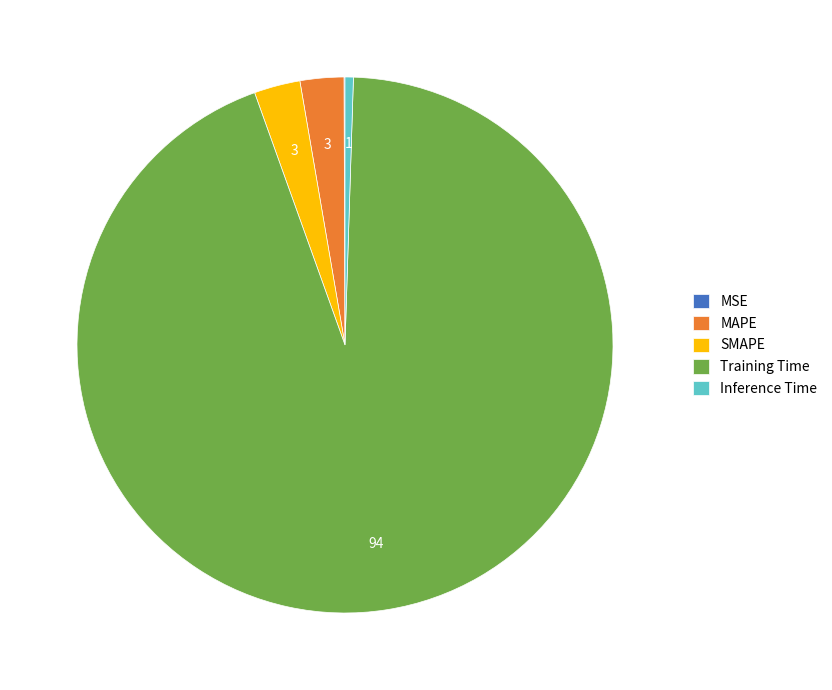

What is the largest slice in the pie chart?

Training Time